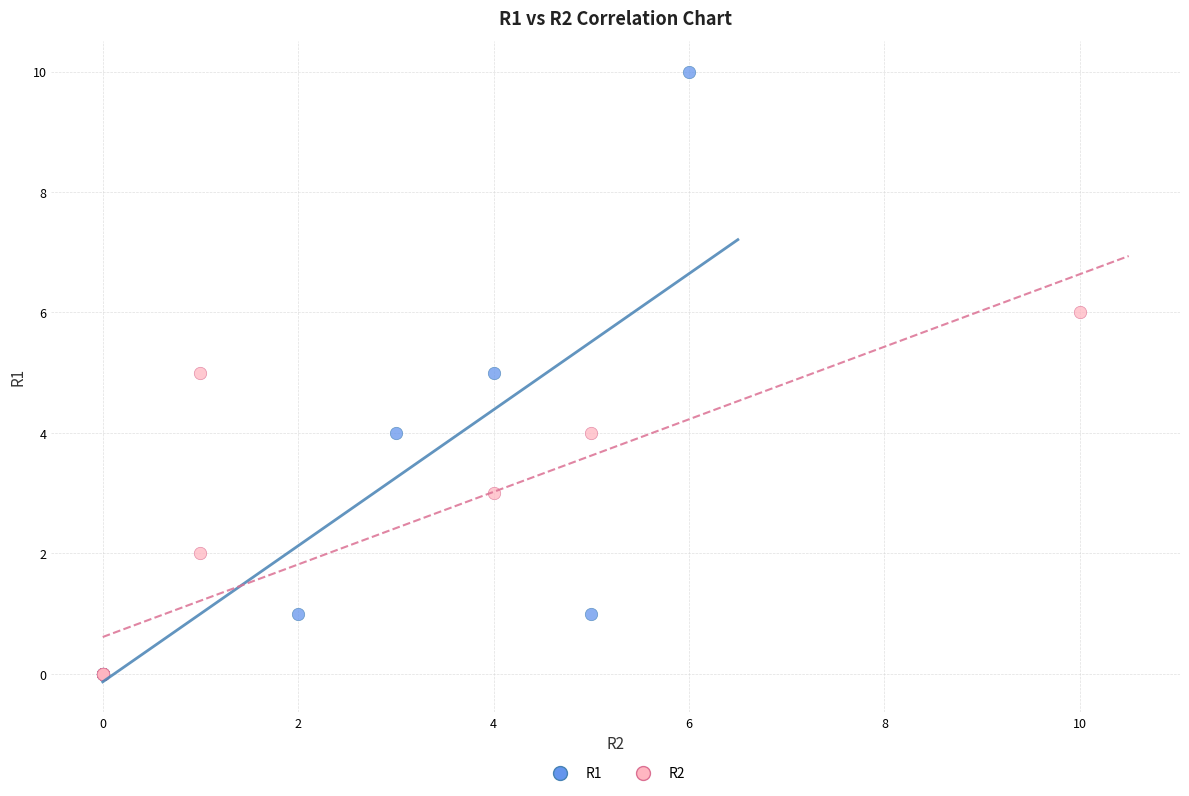

Which series contains the highest Y value?

R1